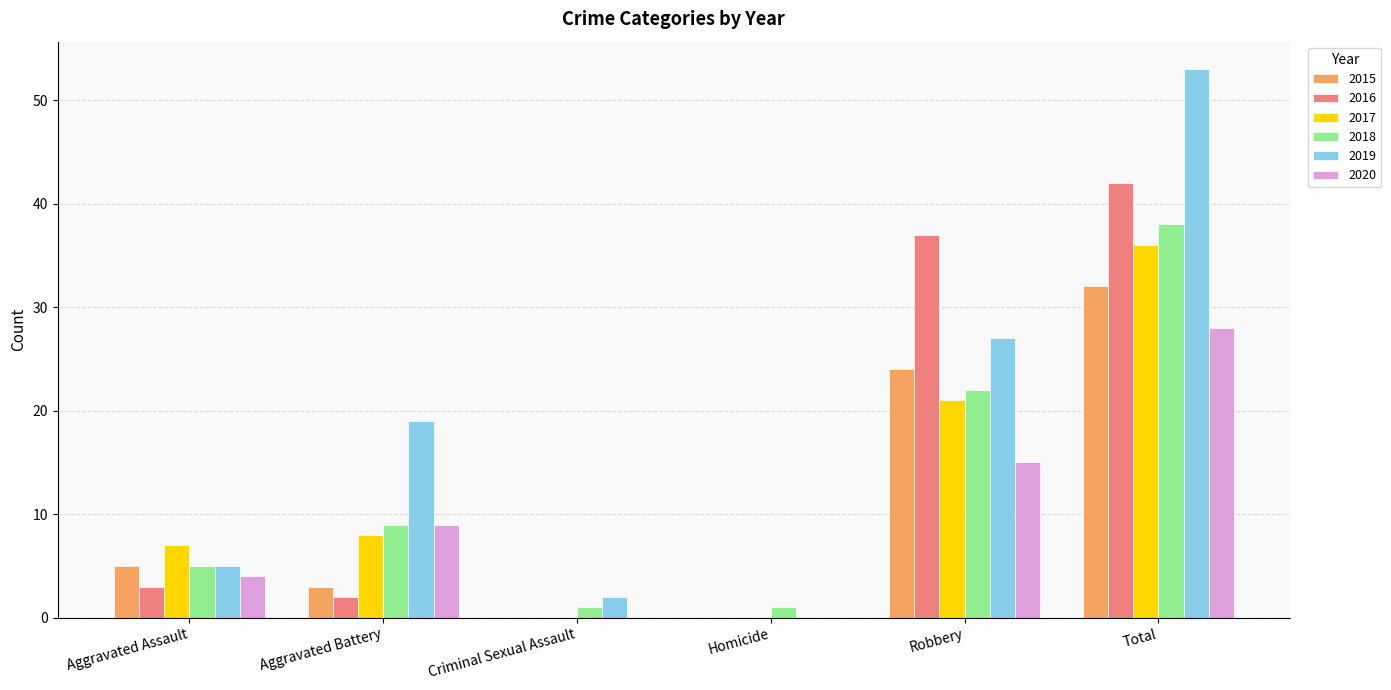

At which category does the chart reach its peak across all series?

Total